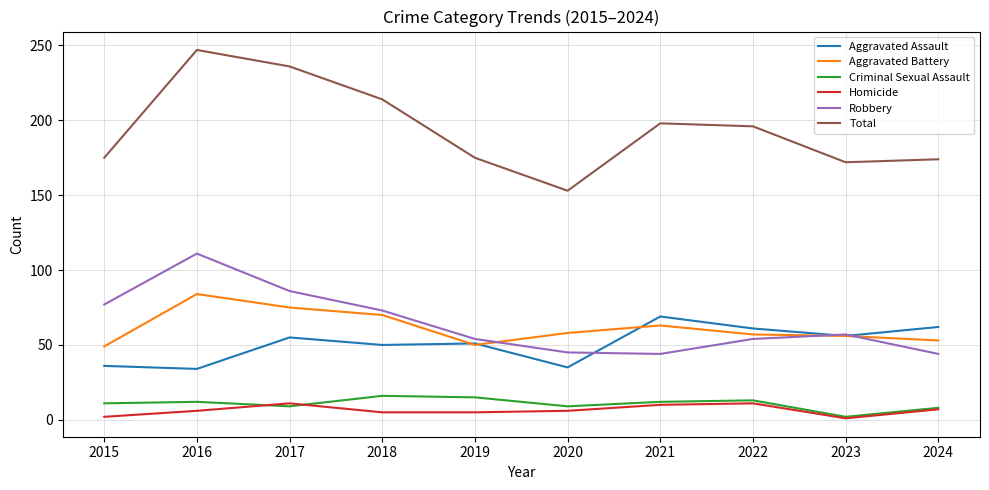

How many interior local valleys does the Criminal Sexual Assault series have?

3